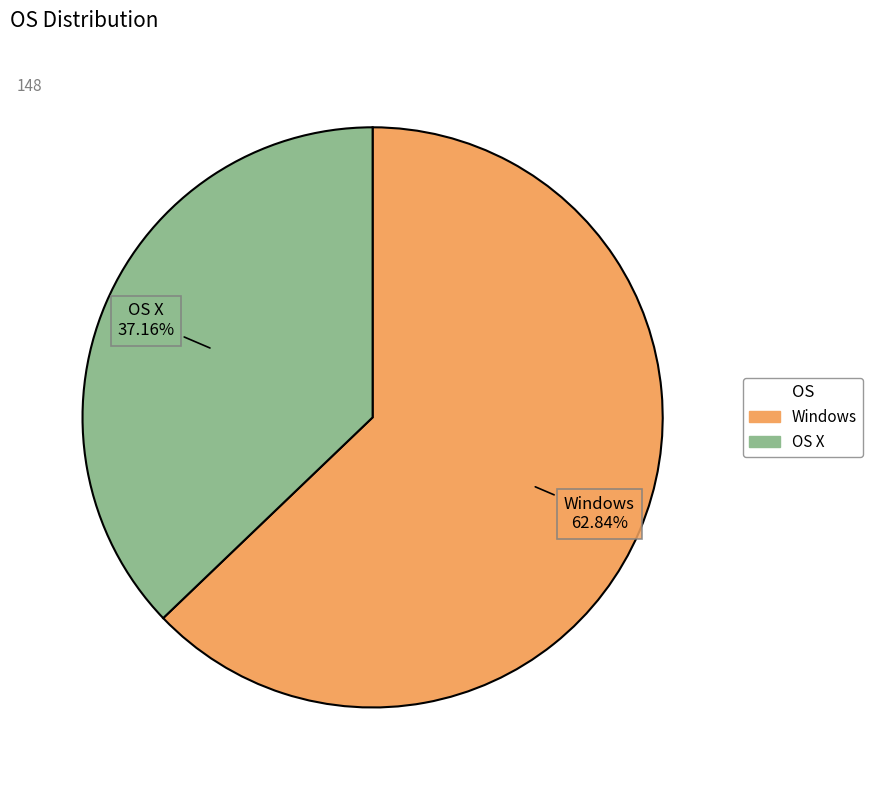

Is there any slice that represents more than half of the pie?

Yes